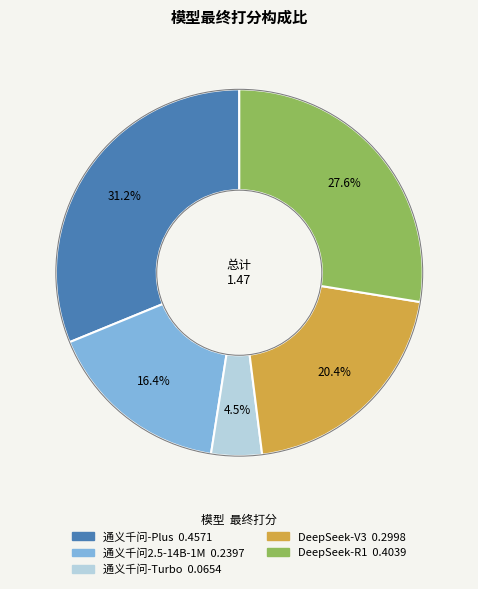

The 通义千问-Plus slice represents 41% of the pie. True or false?

False